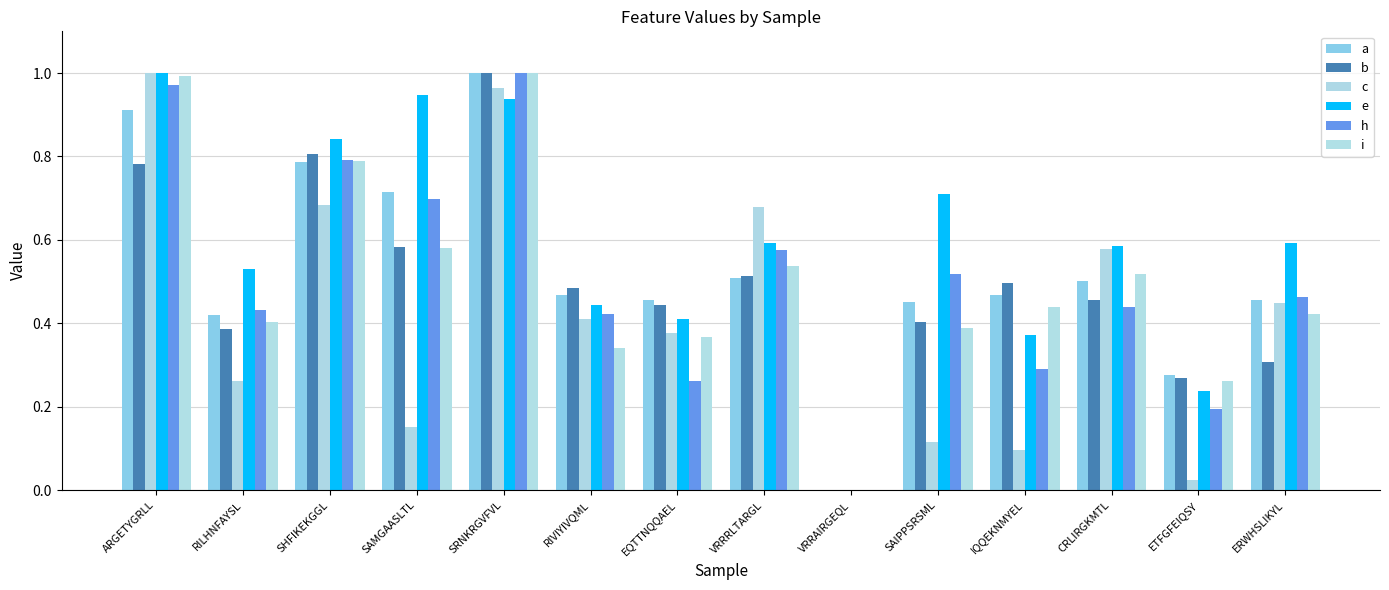

How many series are shown in this chart?

6